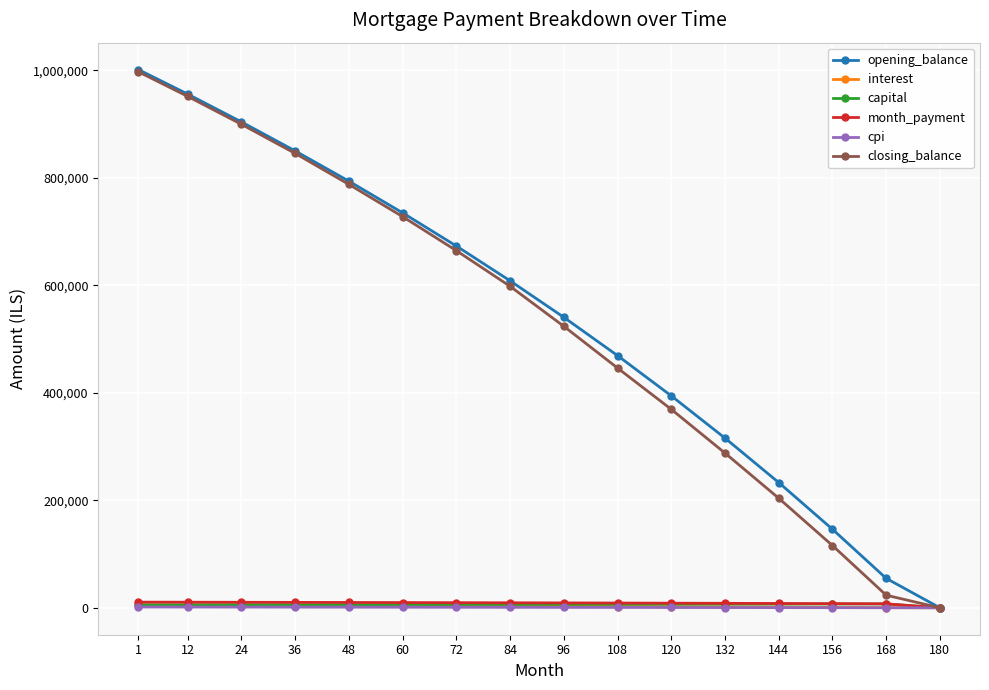

What is the sum of the opening_balance values at 156 and 72?

819463.0